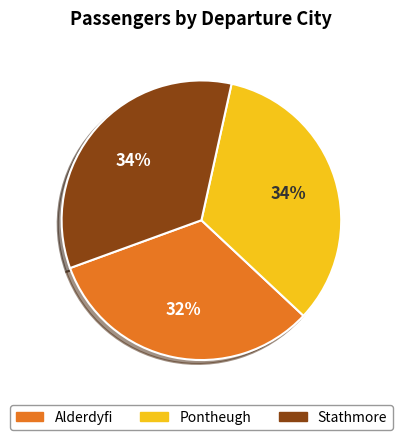

Is it true that Alderdyfi is 25% of the pie?

False